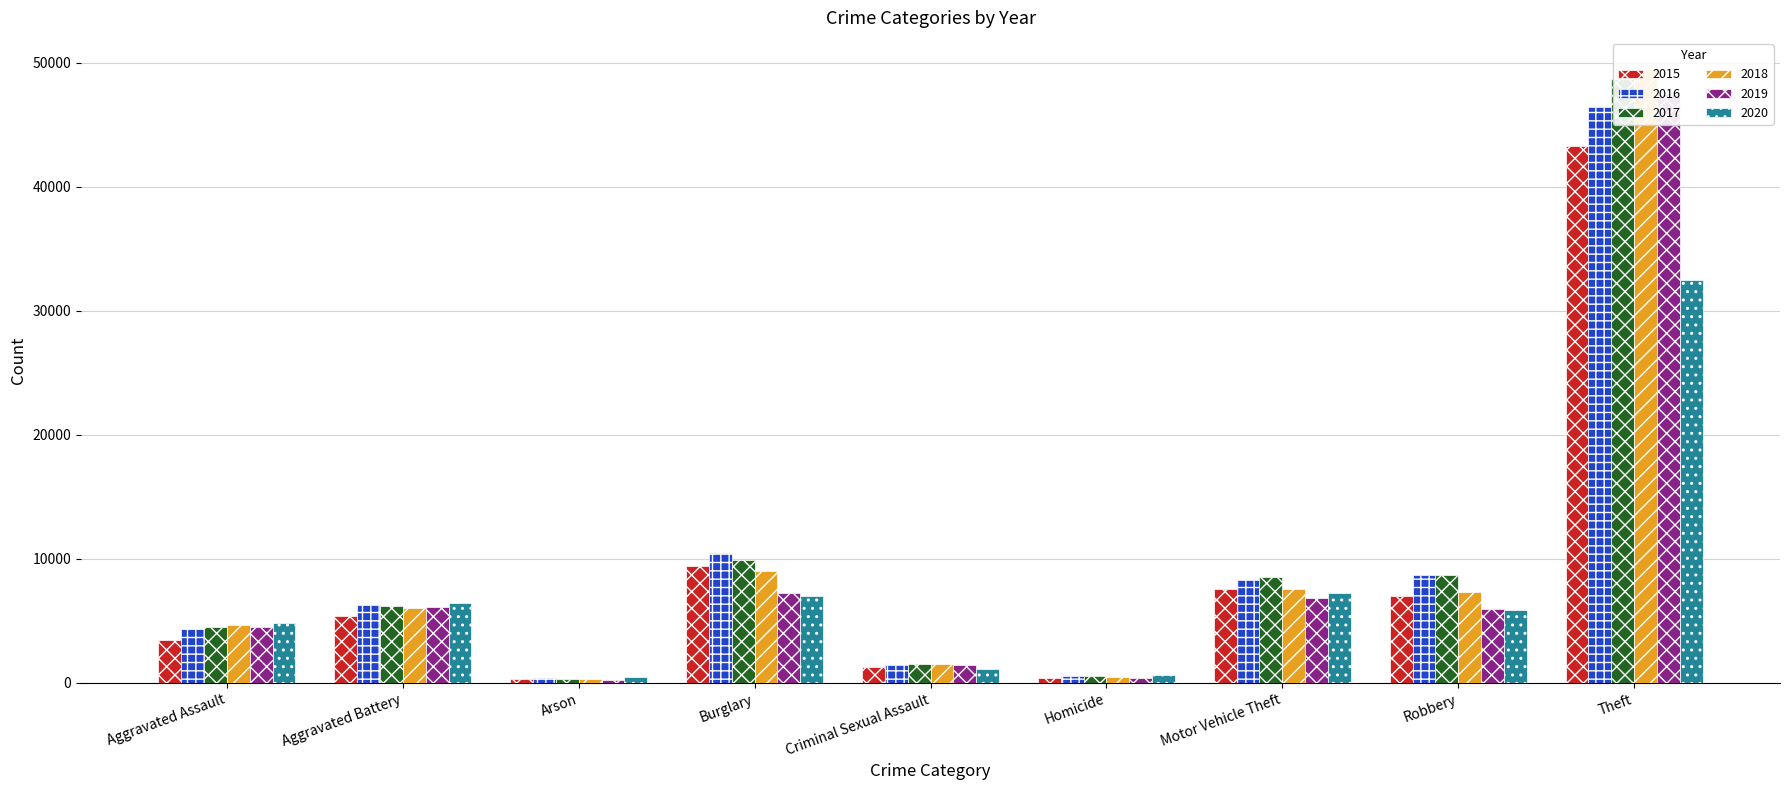

What is the label of the 6th bar from the right?

Burglary